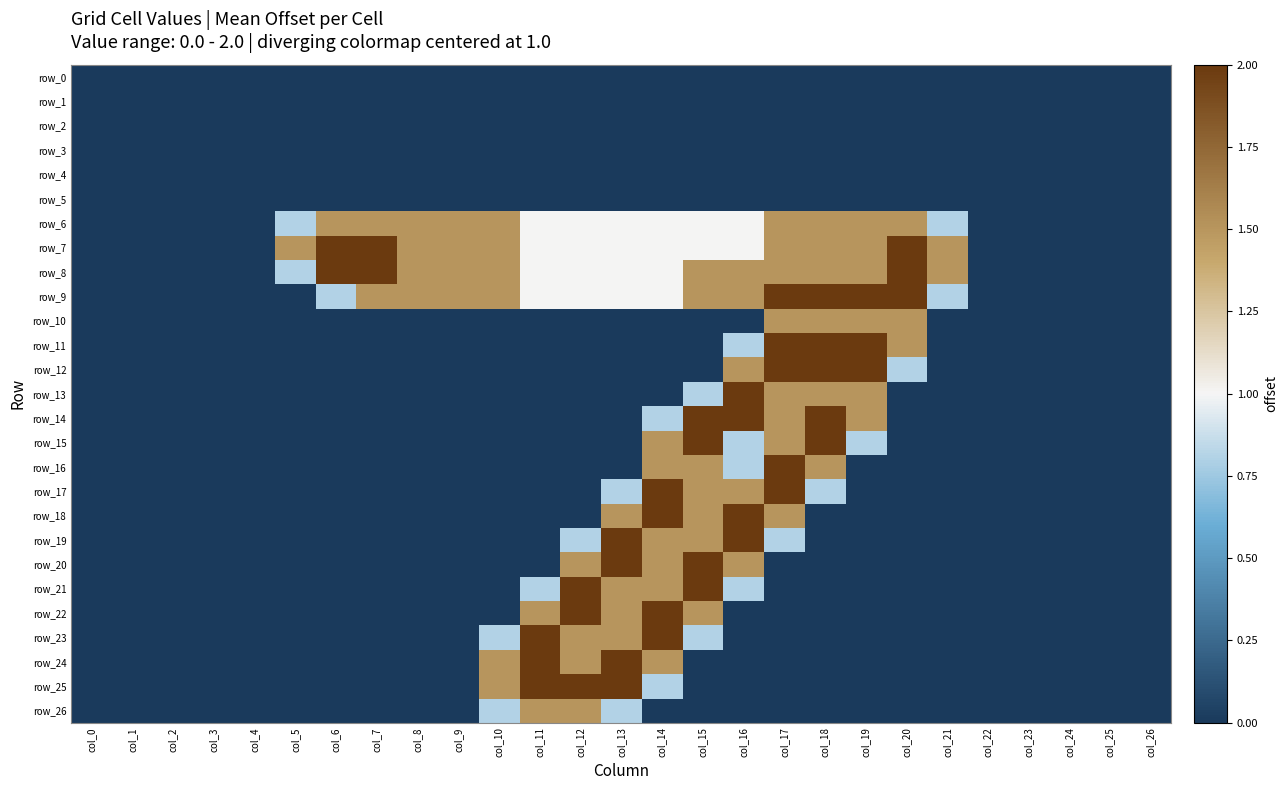

Which category has the lowest value across all series?

col_0